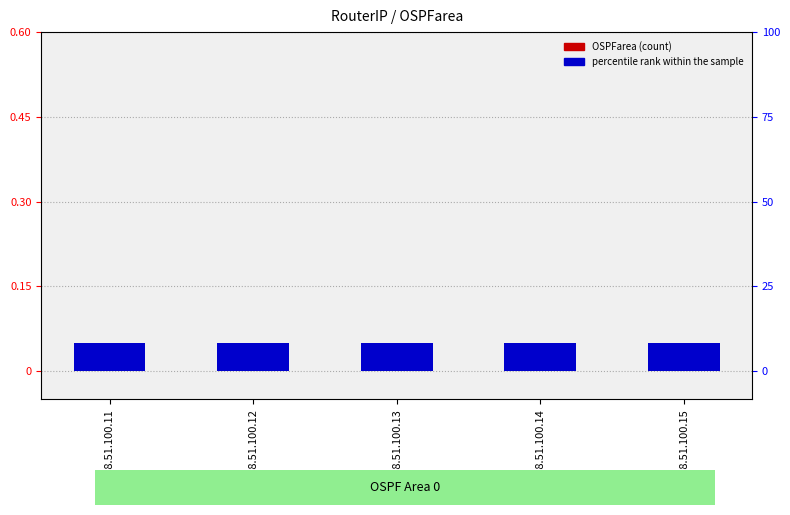

What is the total value across all series at 198.51.100.12?

0.1